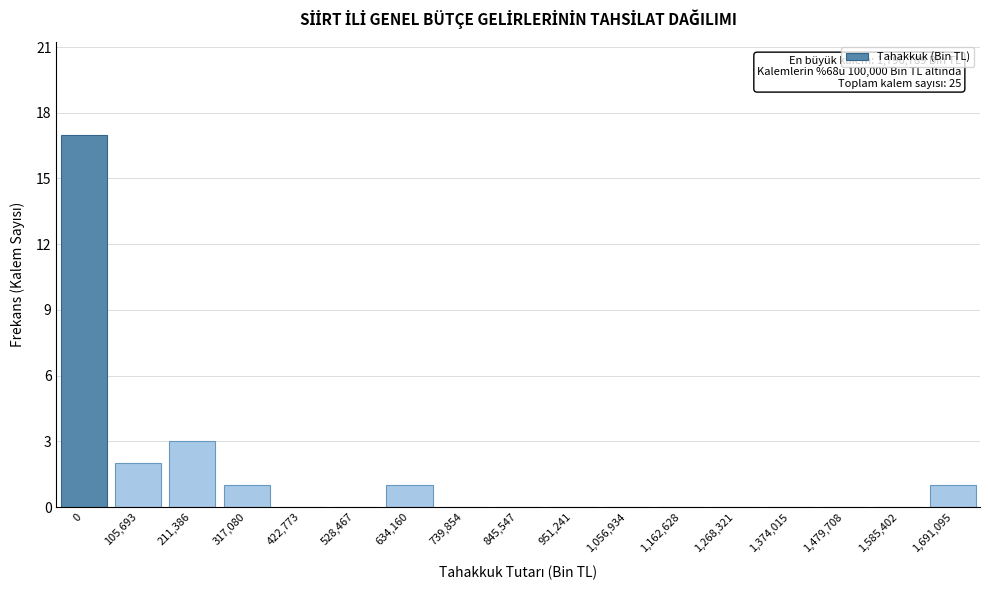

Reading right to left, list all the values displayed in this chart.

1,691,095=1	1,585,402=0	1,479,708=0	1,374,015=0	1,268,321=0	1,162,628=0	1,056,934=0	951,241=0	845,547=0	739,854=0	634,160=1	528,467=0	422,773=0	317,080=1	211,386=3	105,693=2	0=17